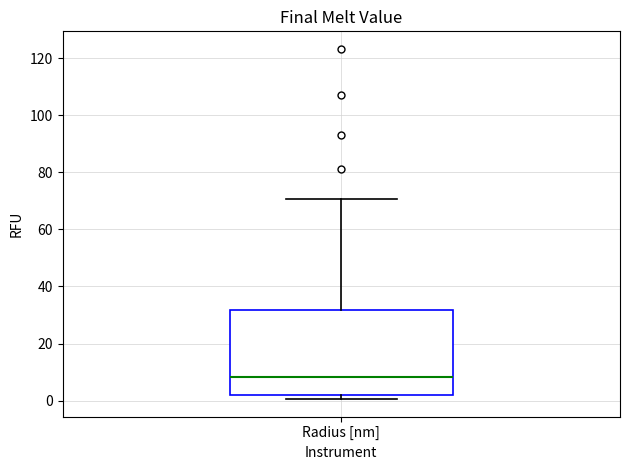

Where is the upper edge of the box for Radius [nm] on the y-axis? The values are not printed on the chart, so give them approximately, as read against the axis.

32